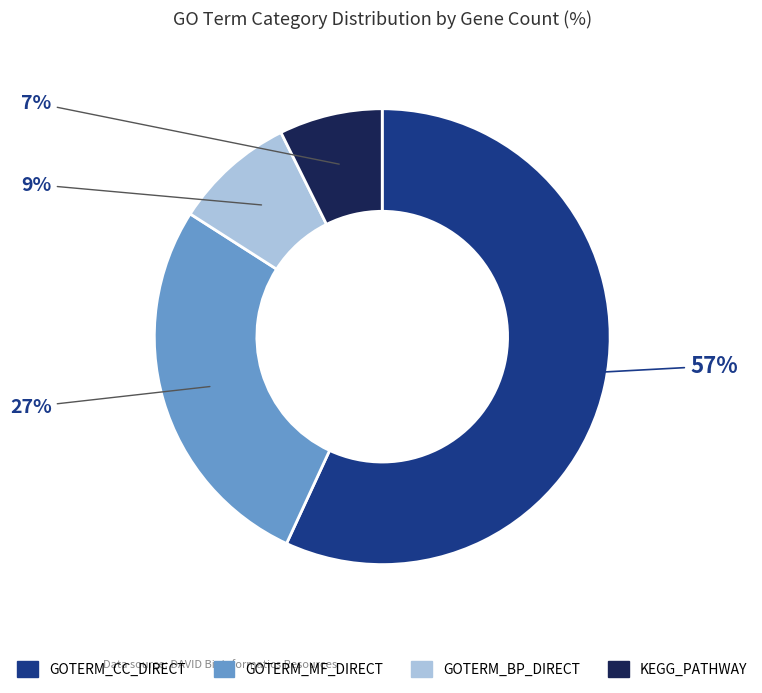

The GOTERM_MF_DIRECT slice represents 27% of the pie. True or false?

True